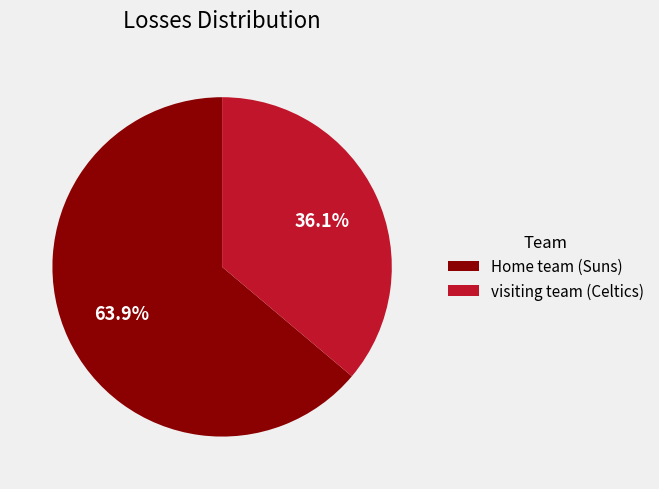

What is the smallest slice in the pie chart?

visiting team (Celtics)